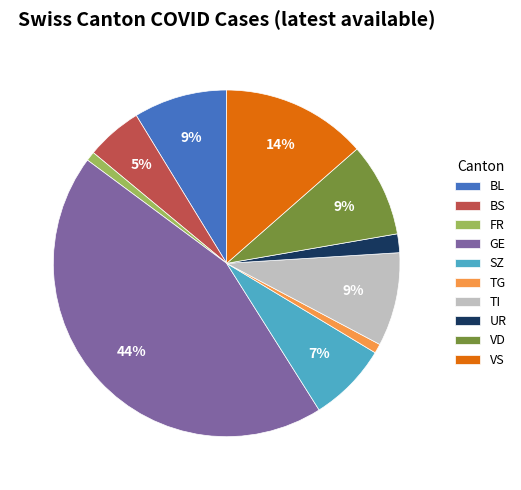

What percentage is the FR slice, to the nearest percent?

1%